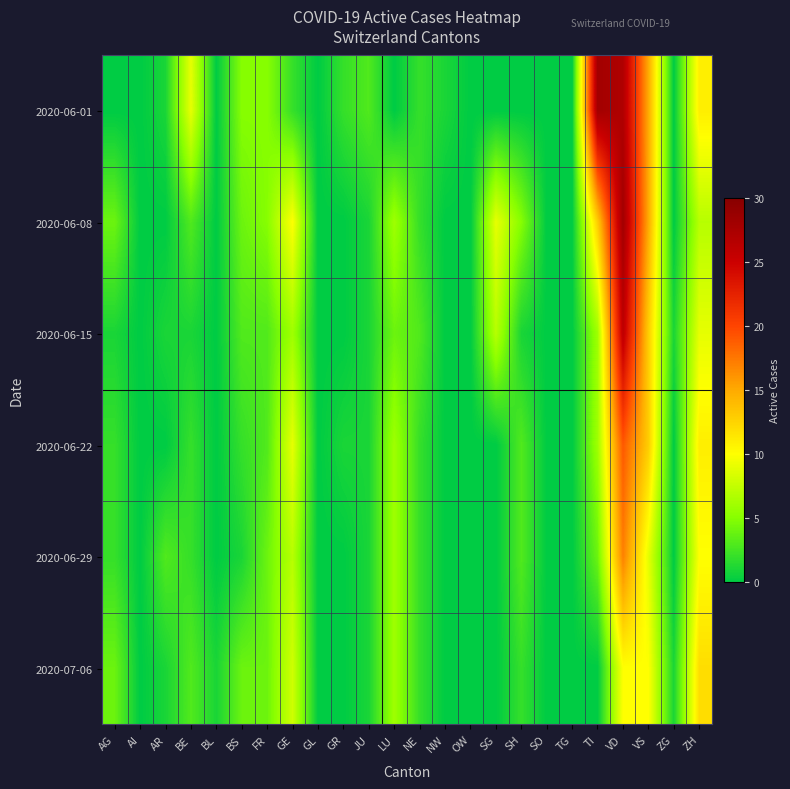

List the series in order of their peak value, highest first.

2020-06-01, 2020-06-08, 2020-06-15, 2020-06-22, 2020-06-29, 2020-07-06